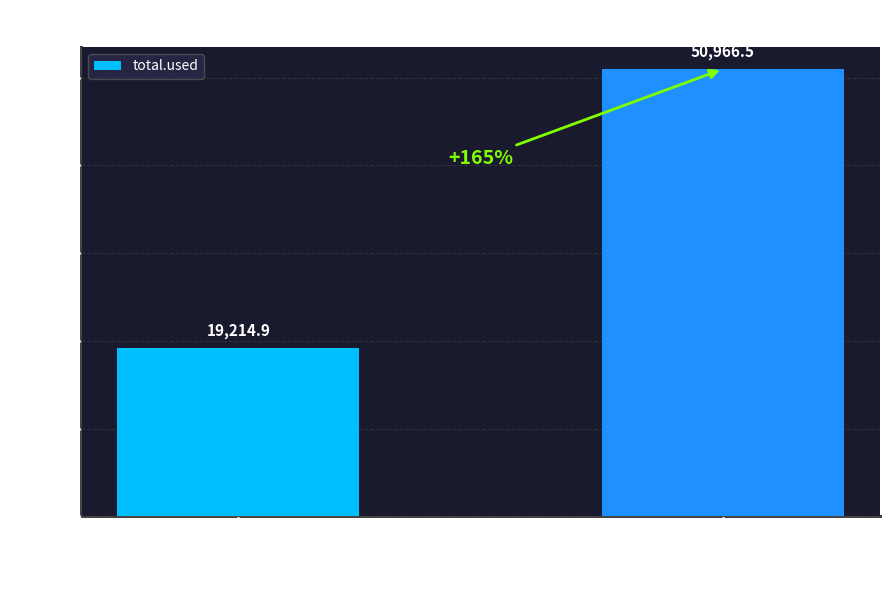

What is the smallest value displayed?

19214.9